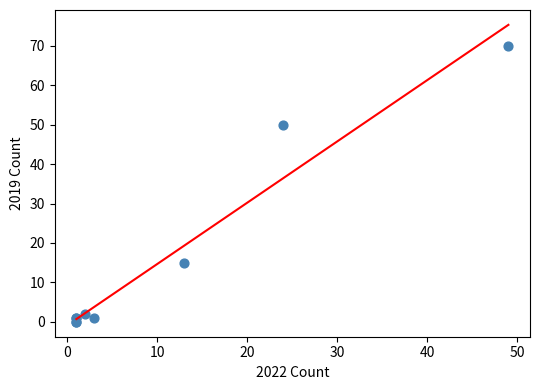

What Y value in the scatter plot is closest to 35?

50